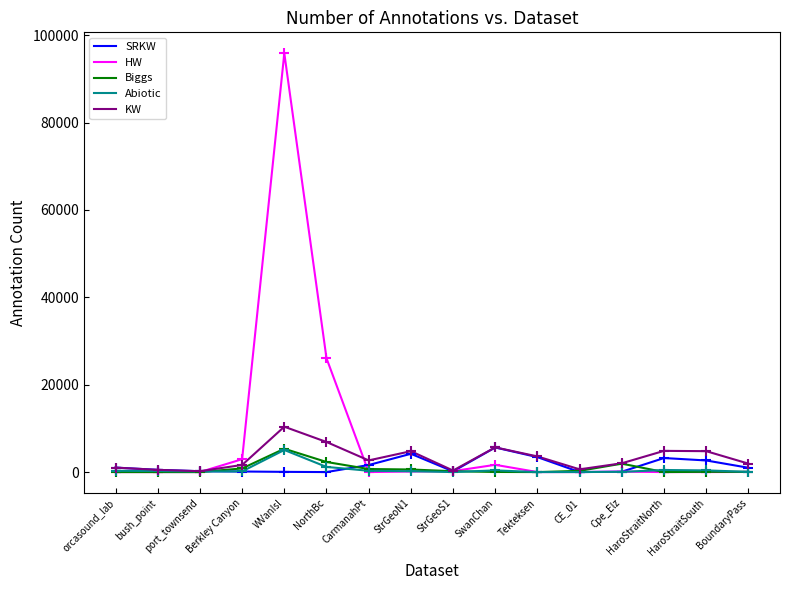

What are all the series names shown in the legend?

SRKW, HW, Biggs, Abiotic, KW